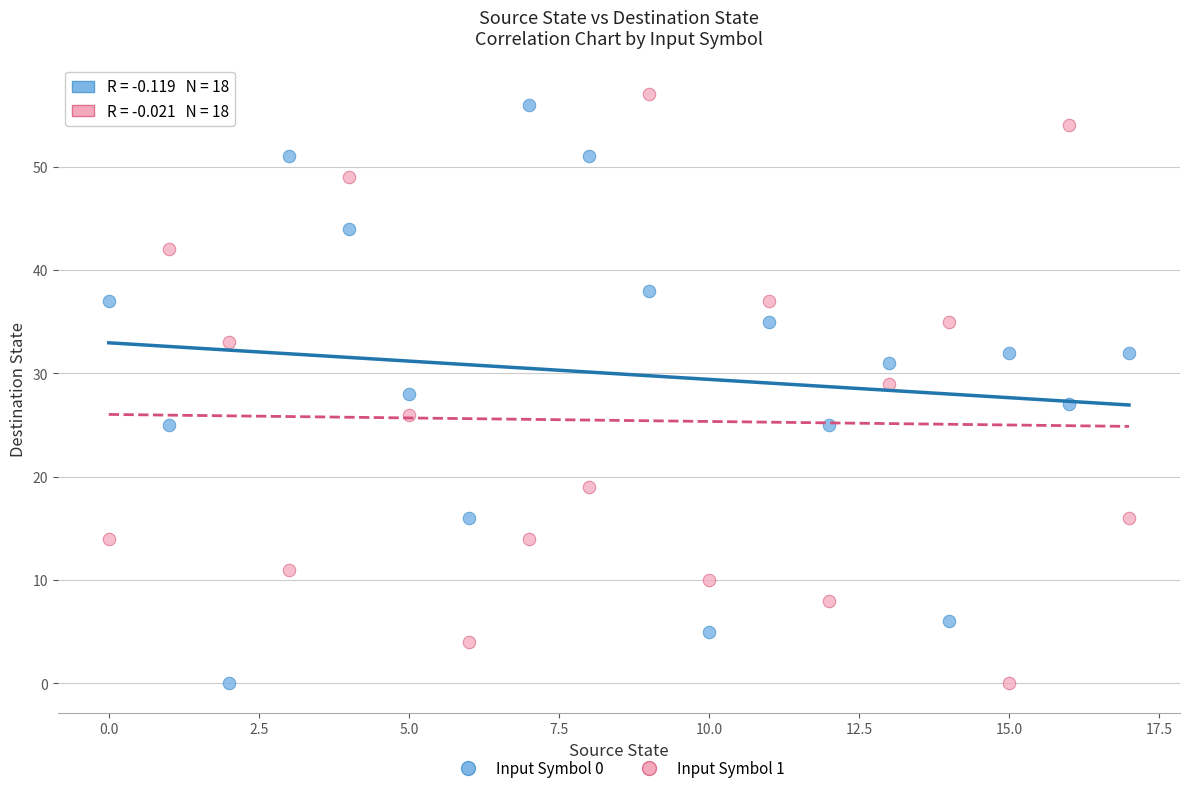

Across all data points, what is the range of Y values (max minus min)?

57